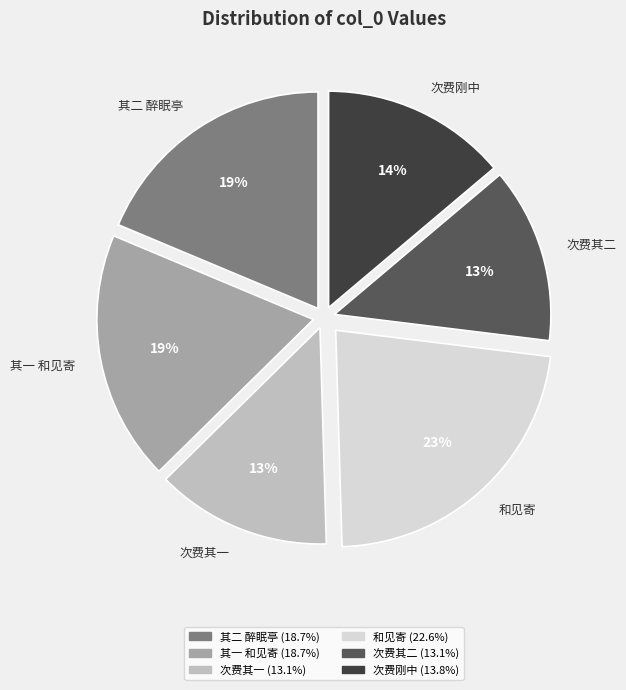

True or false: 次费其一 accounts for 13% of the total.

True